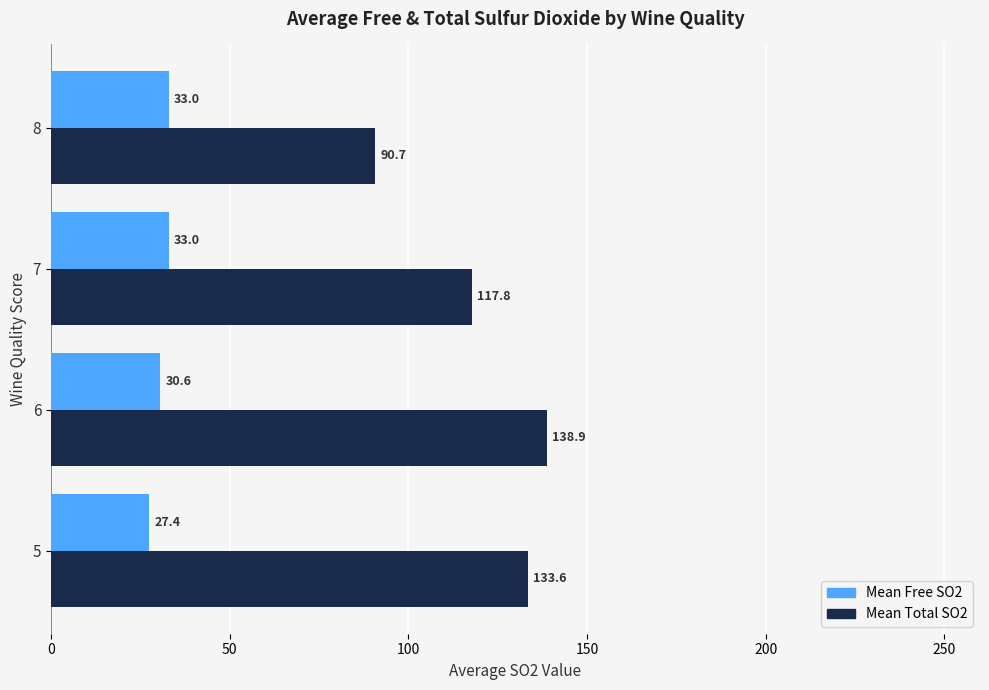

List the series in order of their overall mean, lowest first.

Mean Free SO2, Mean Total SO2